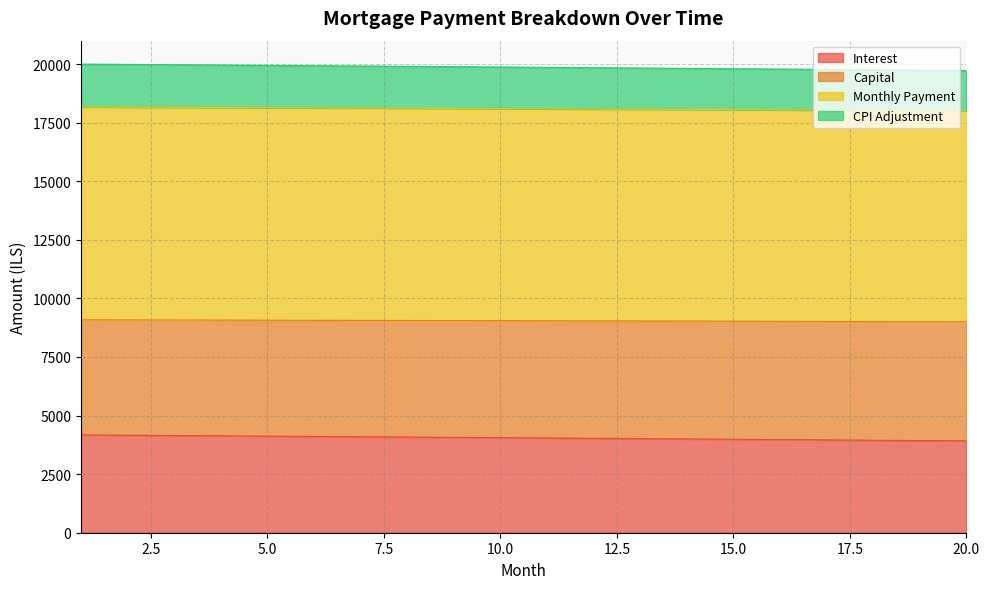

True or false: interest and opening_balance intersect in this chart.

False